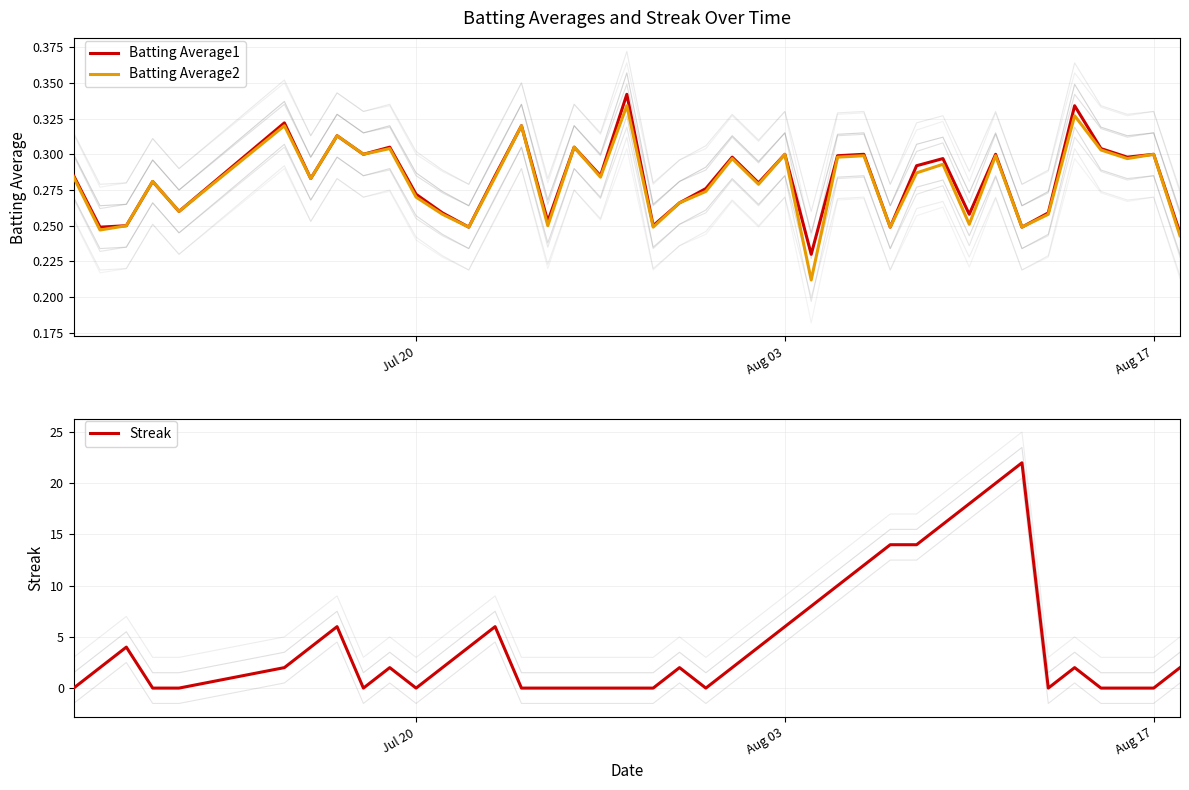

How many lines are shown in the chart?

3